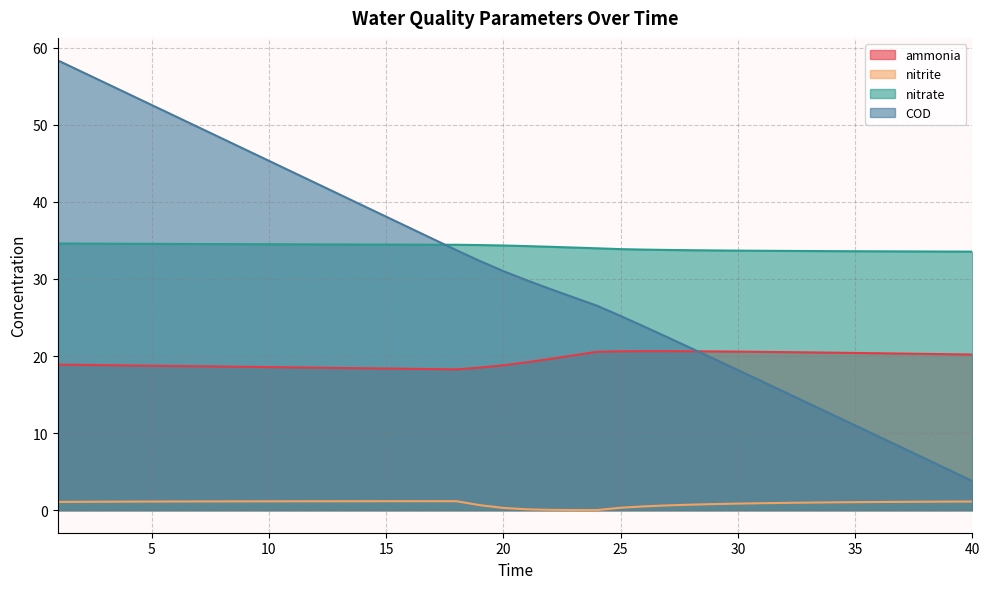

Does the chart display data point markers on the line(s)?

No